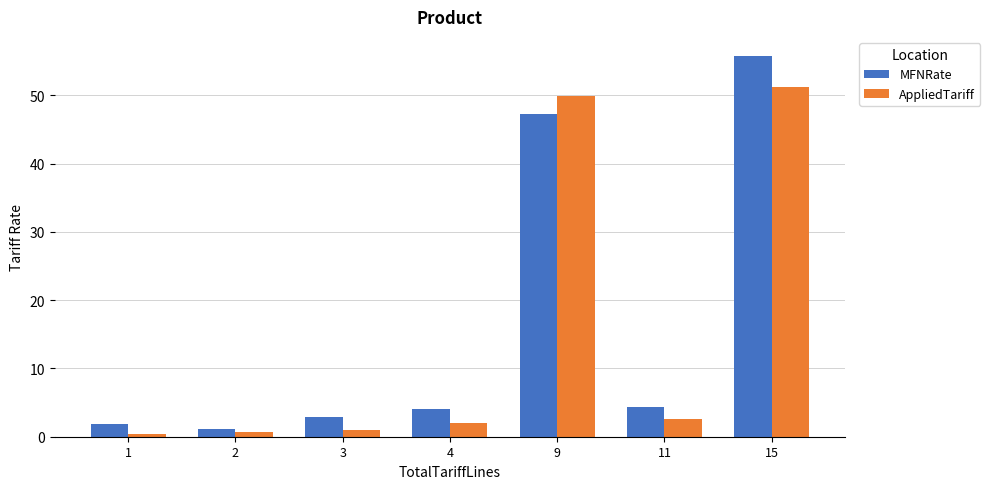

What are all the series names shown in the legend?

MFNRate, AppliedTariff